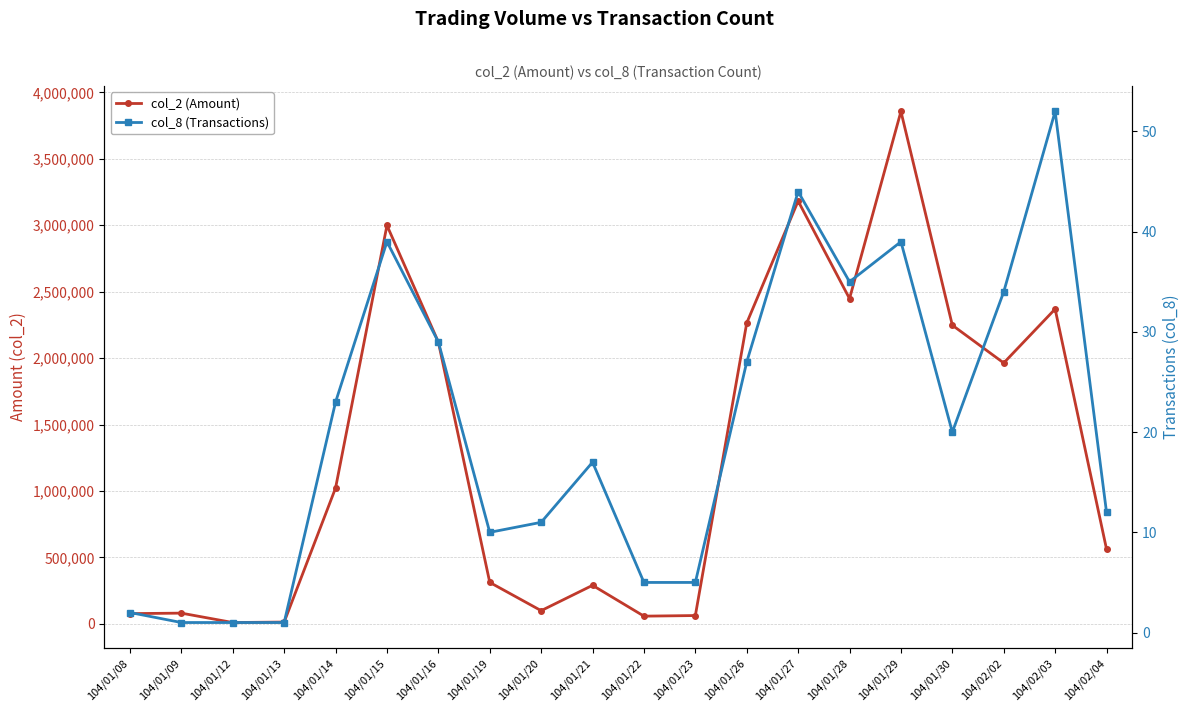

The col_8 (Transactions) series shows 7 at 104/02/04. True or false?

False